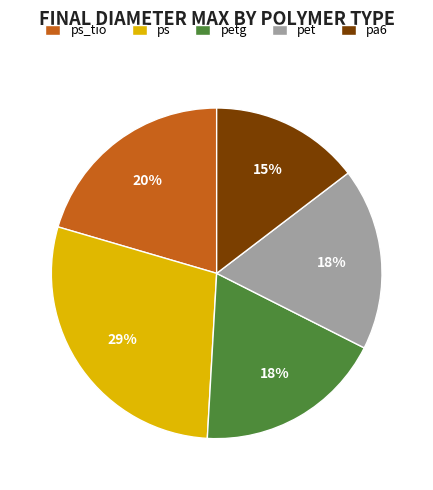

Which slice is the largest?

ps